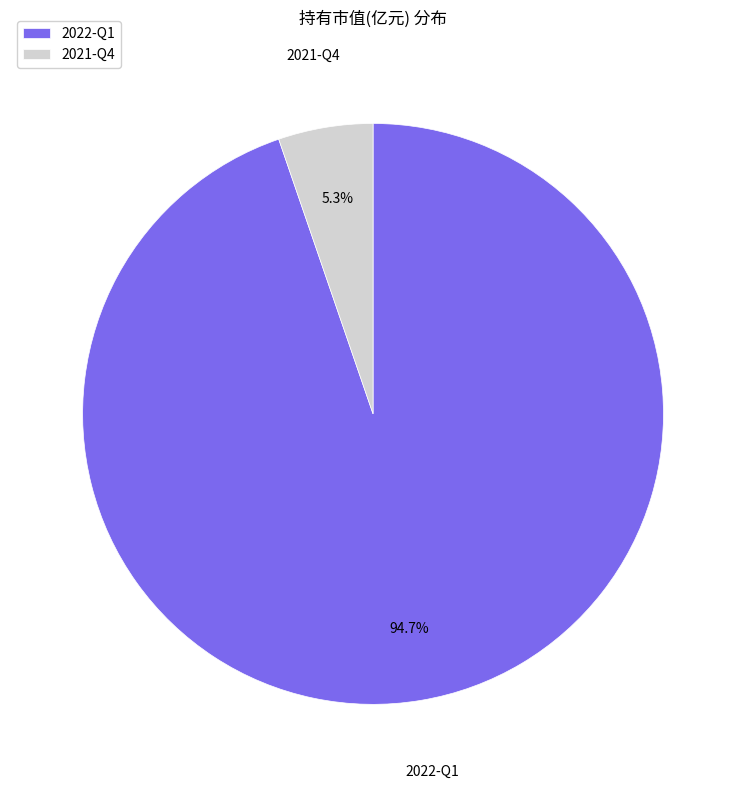

To the nearest percent, what is the average slice percentage?

50%